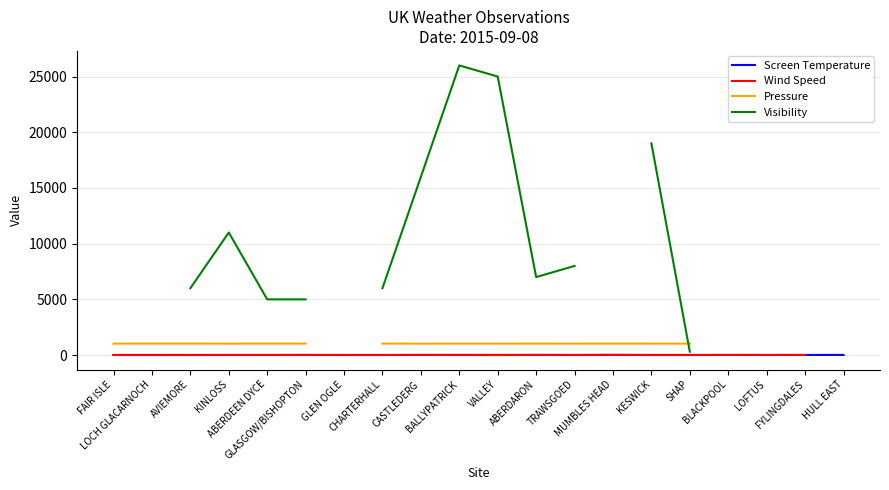

Rank the series at VALLEY from highest to lowest value.

Visibility, Pressure, Screen Temperature, Wind Speed